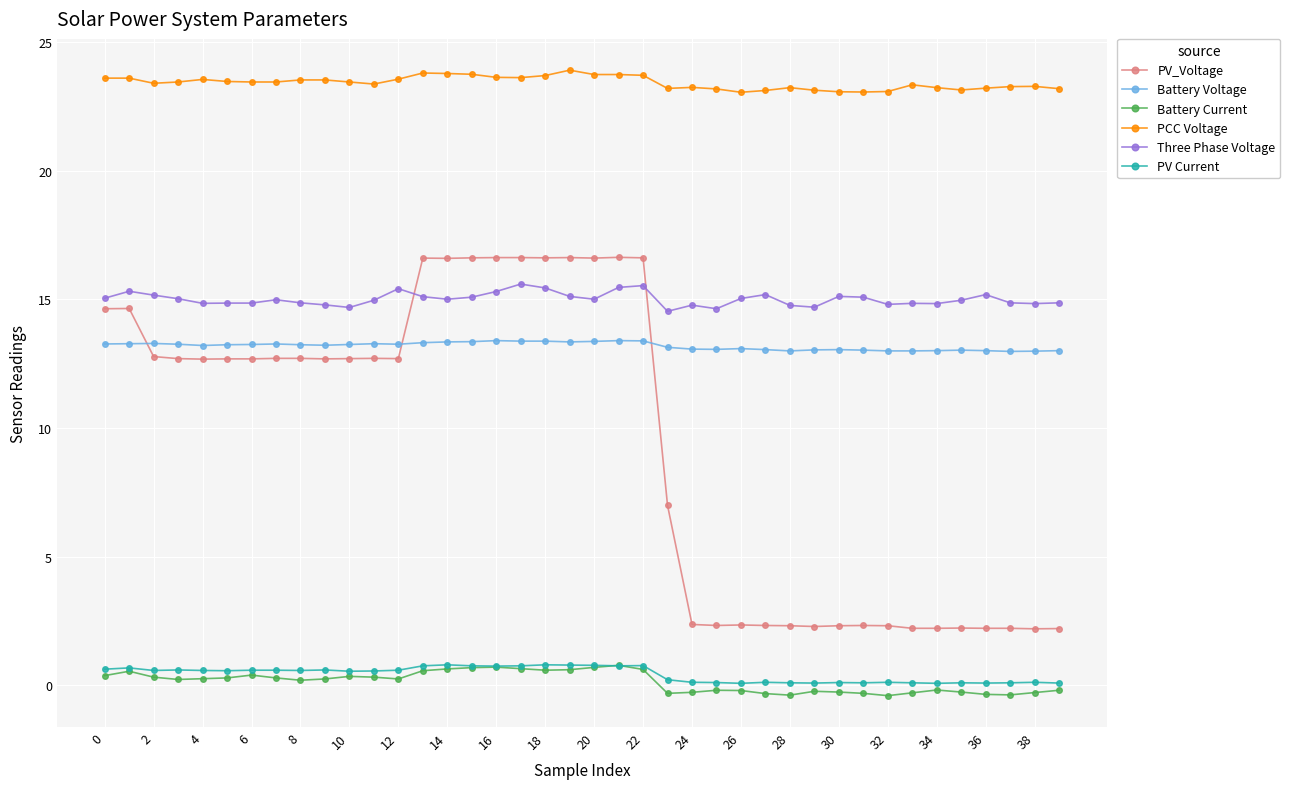

Which series has the largest total across all categories?

PCC Voltage